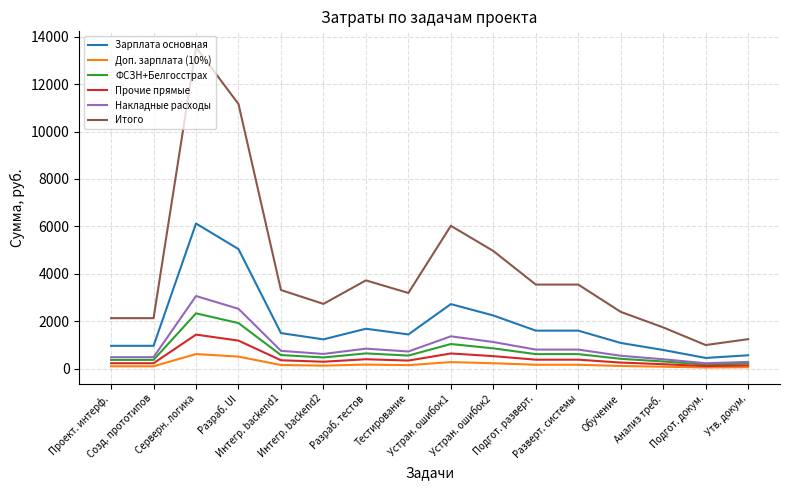

True or false: Итого and Прочие прямые intersect in this chart.

False